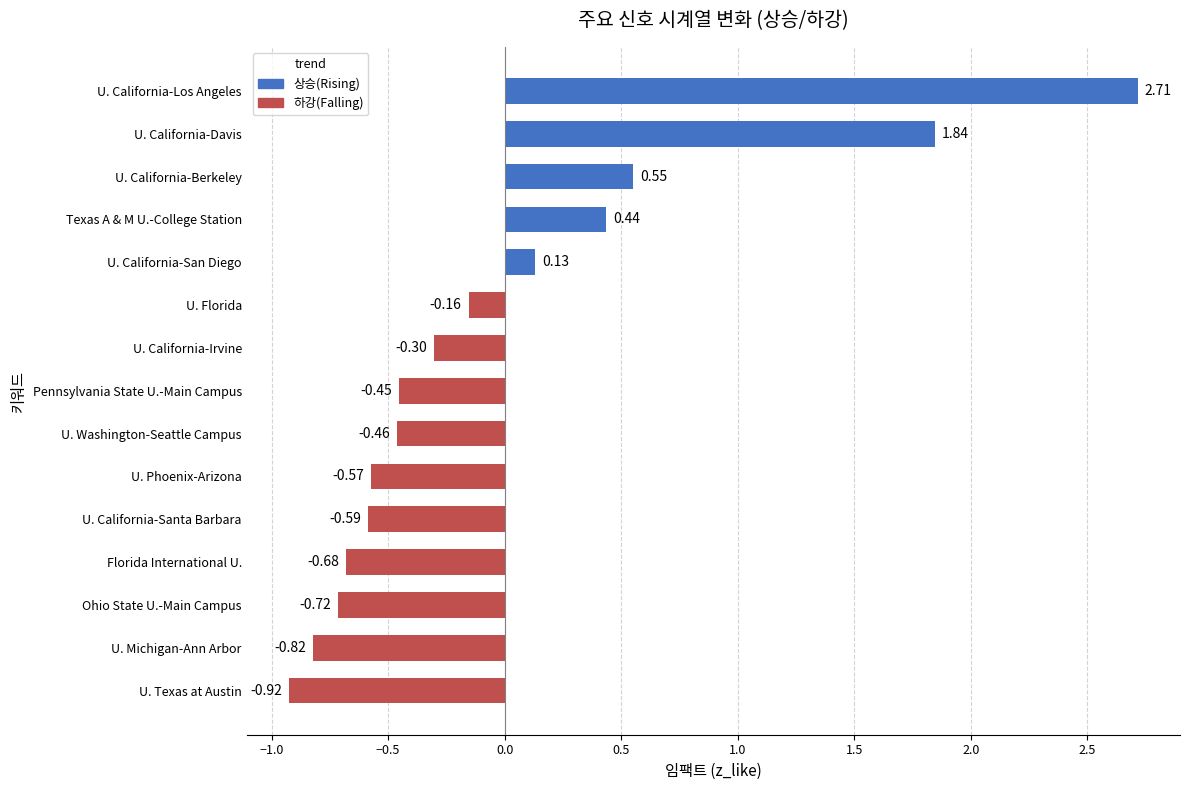

How many data points are less than 0?

10